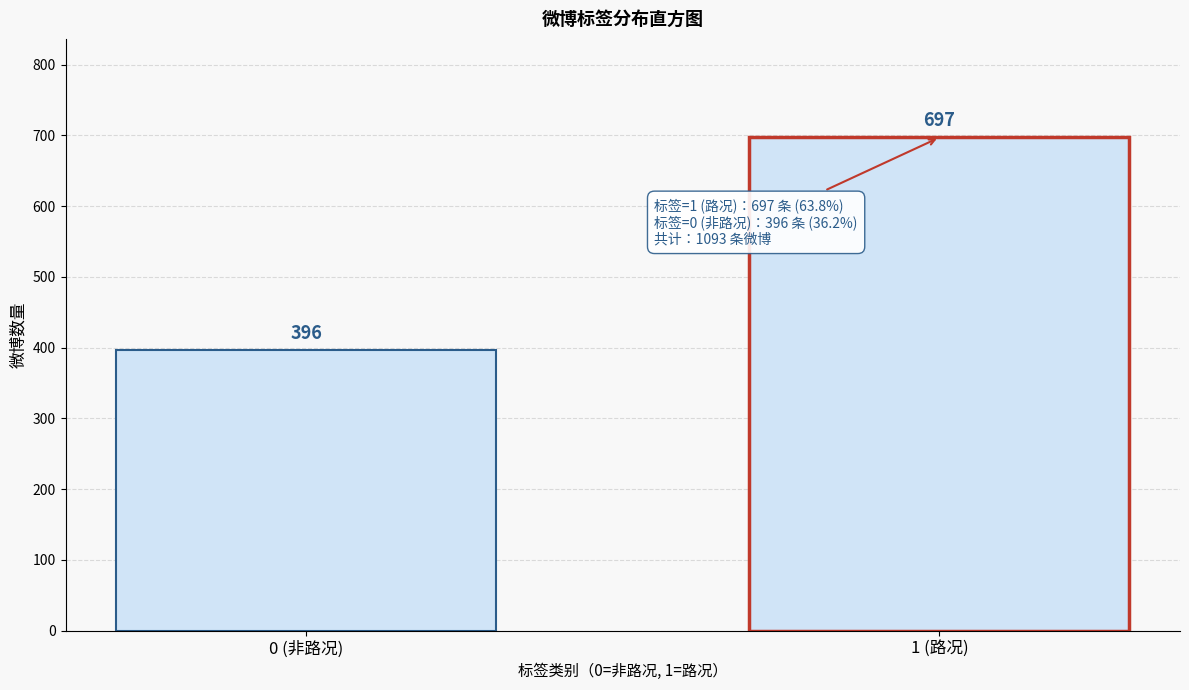

Reading left to right, what are all the values shown in this chart?

396	697